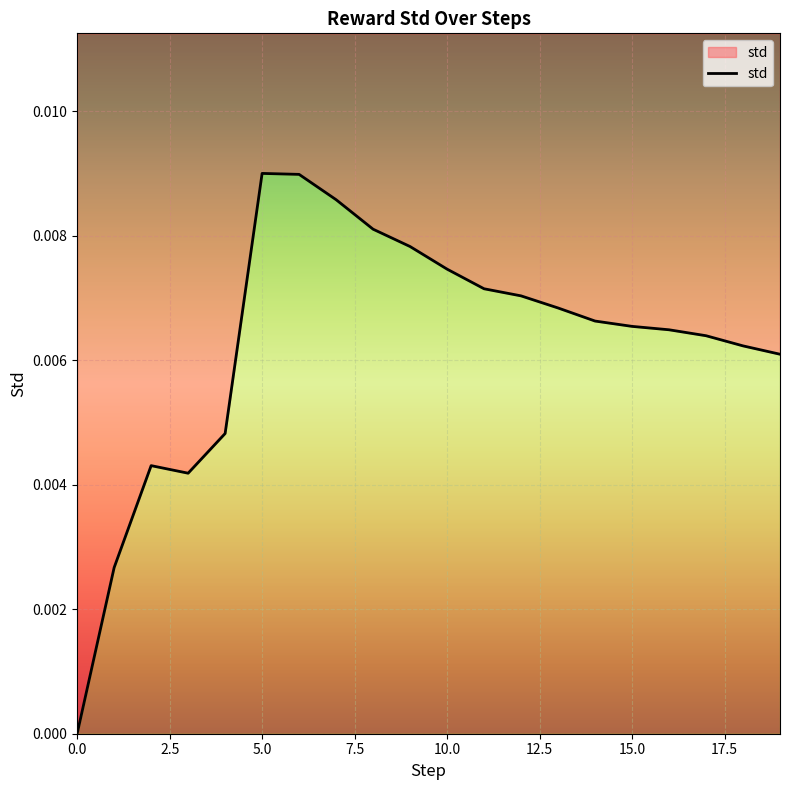

The value at 10 is 0.0. True or false?

False